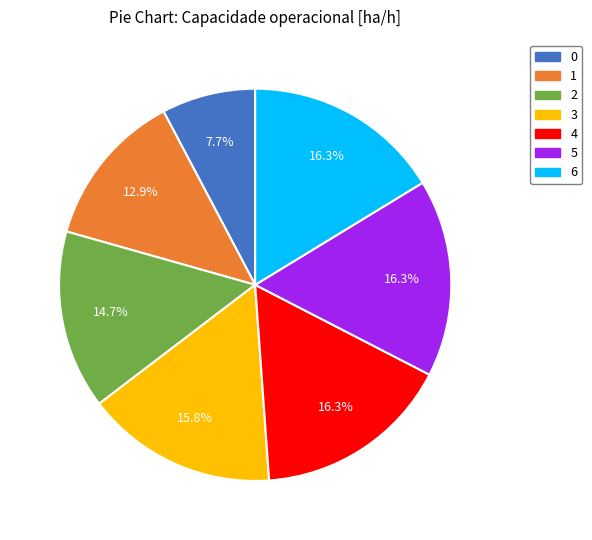

To the nearest percent, what portion does 5 represent?

16%